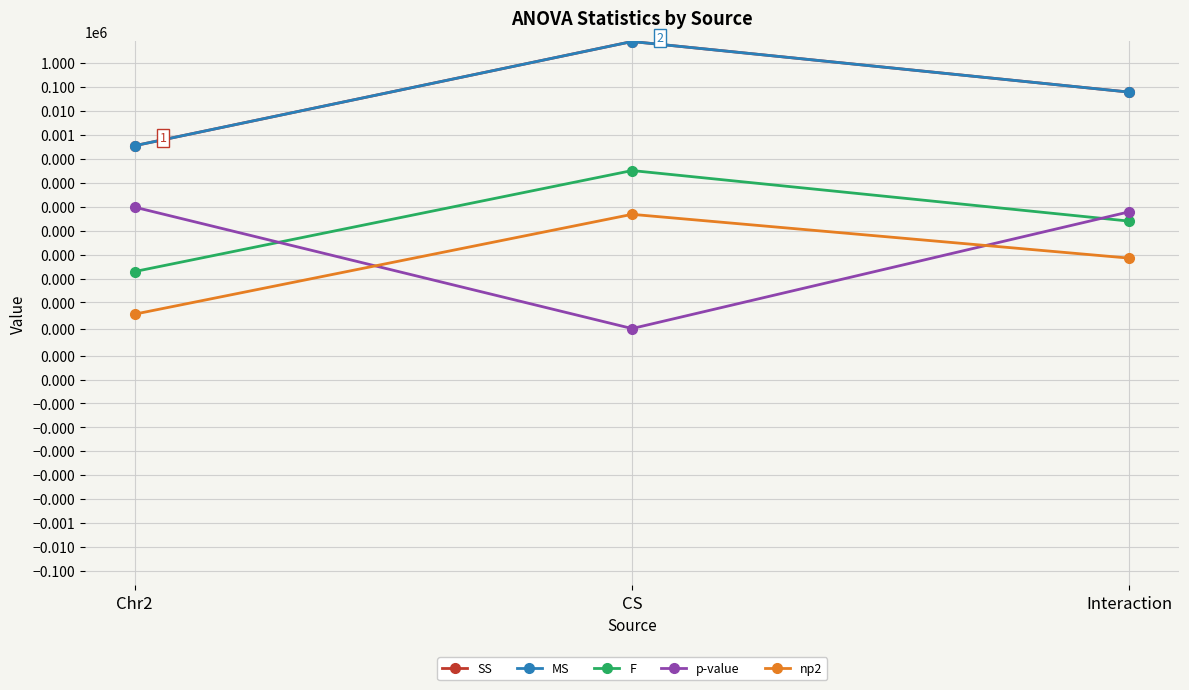

What is the average value of the MS series?

2724445.9